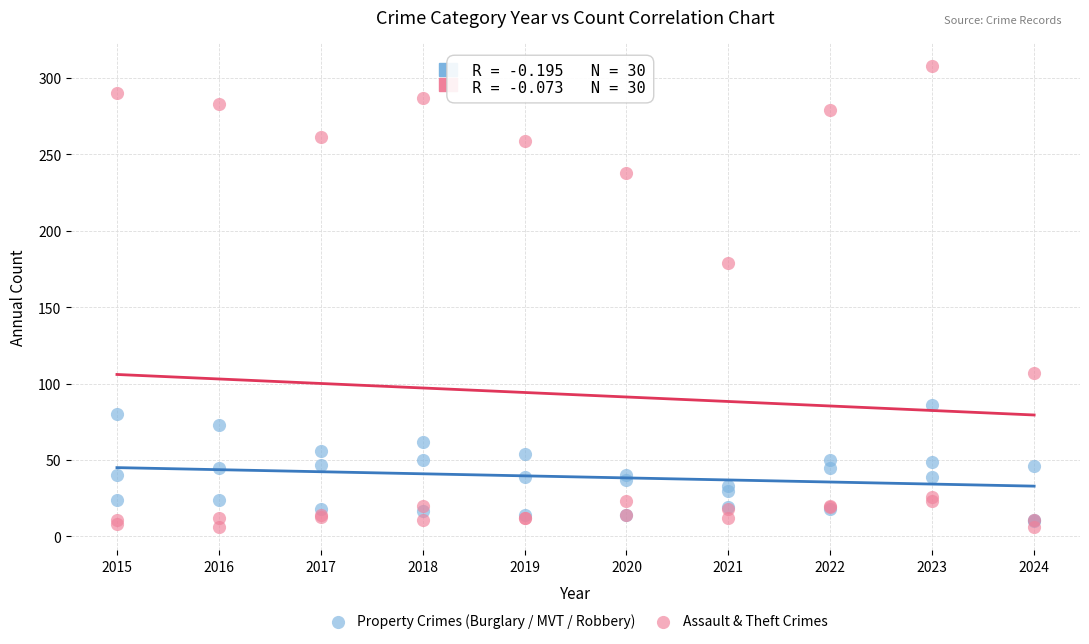

Which series reaches the minimum Y coordinate?

Assault & Theft Crimes